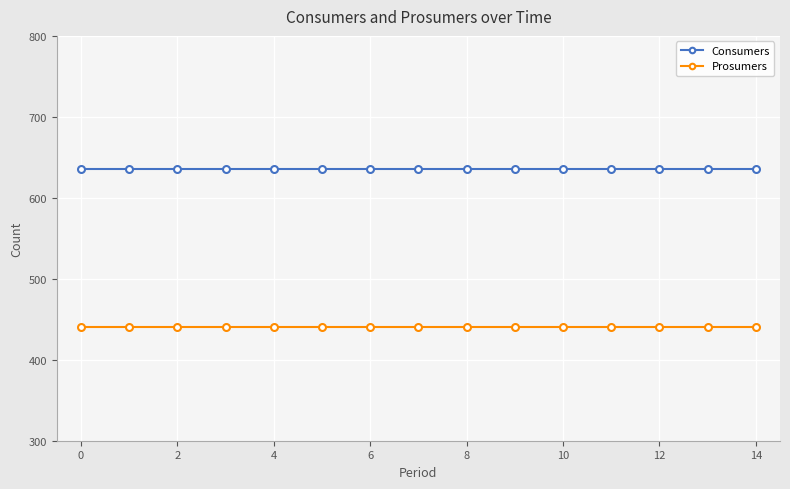

Reading left to right, list all the values displayed in this chart.

Consumers: 635	635	635	635	635	635	635	635	635	635	635	635	635	635	635
Prosumers: 440	440	440	440	440	440	440	440	440	440	440	440	440	440	440